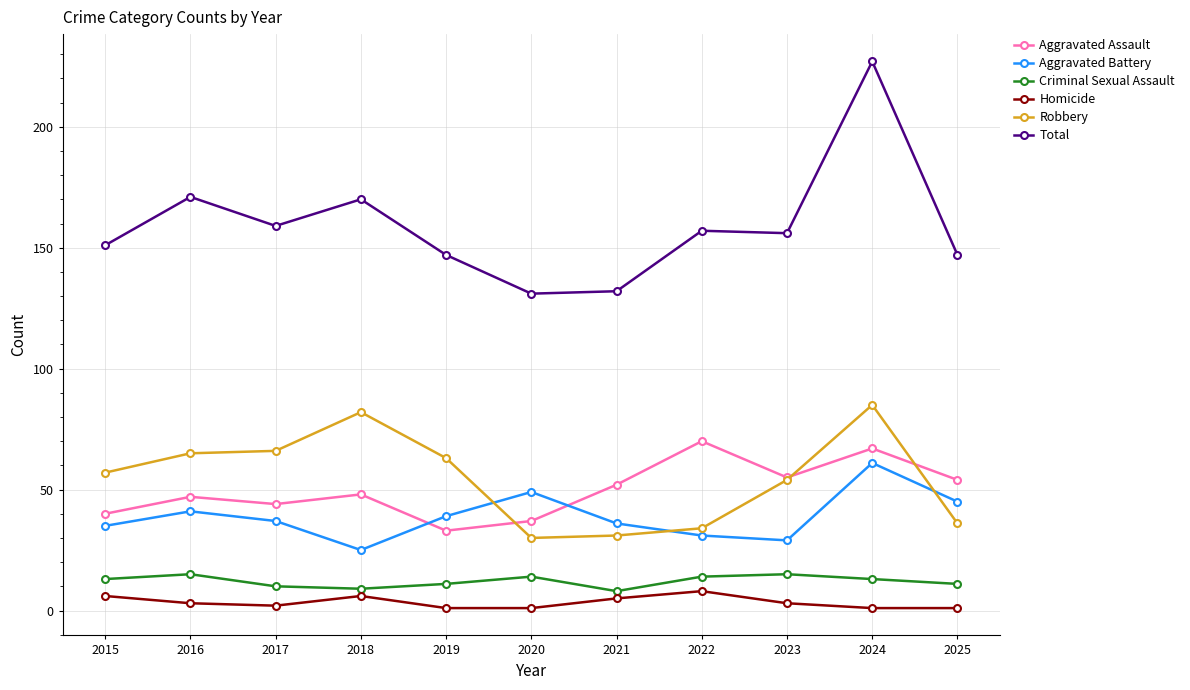

True or false: Total has more than 2 interior local peaks.

True